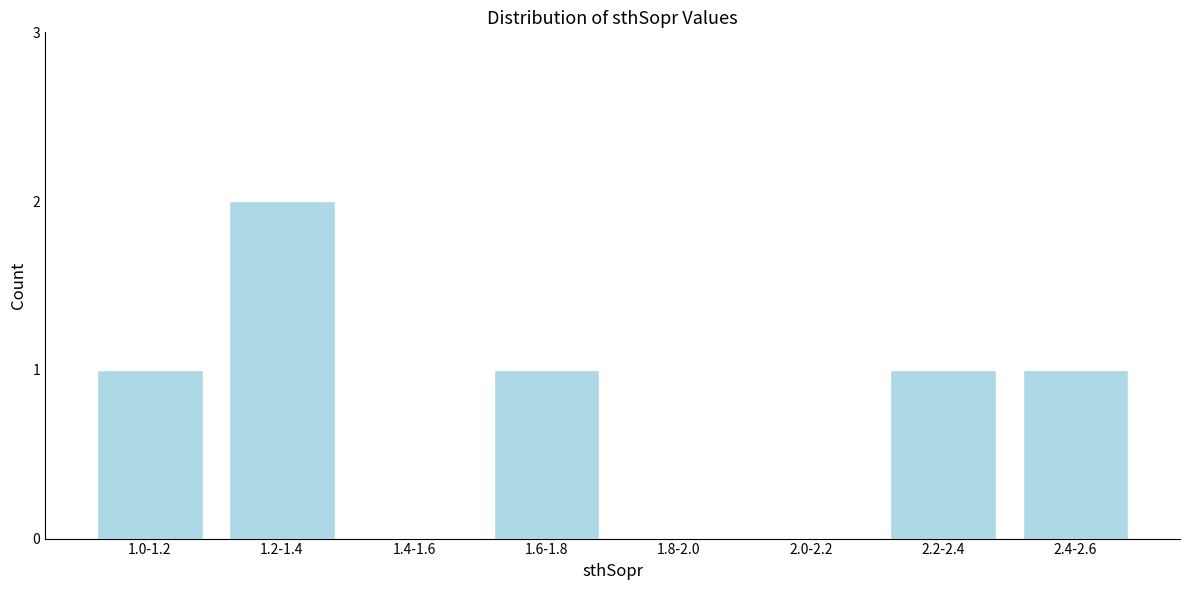

Reading left to right, transcribe all the data shown in this chart.

1.0-1.2=1	1.2-1.4=2	1.4-1.6=0	1.6-1.8=1	1.8-2.0=0	2.0-2.2=0	2.2-2.4=1	2.4-2.6=1